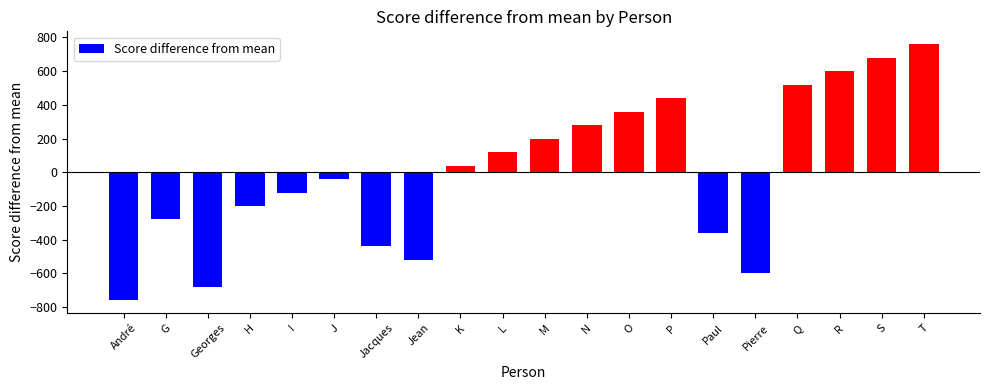

Does the chart contain stacked bars?

No